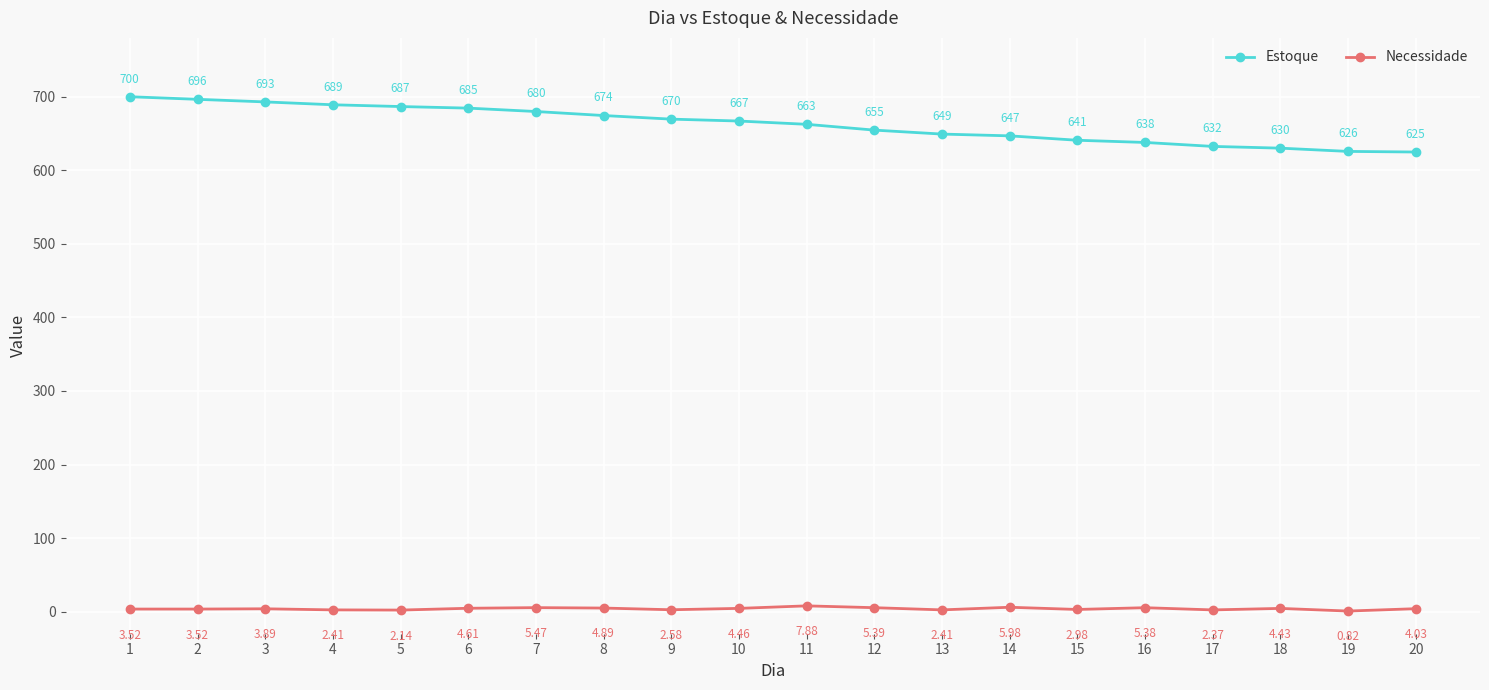

Which series has the largest range (max minus min)?

Estoque